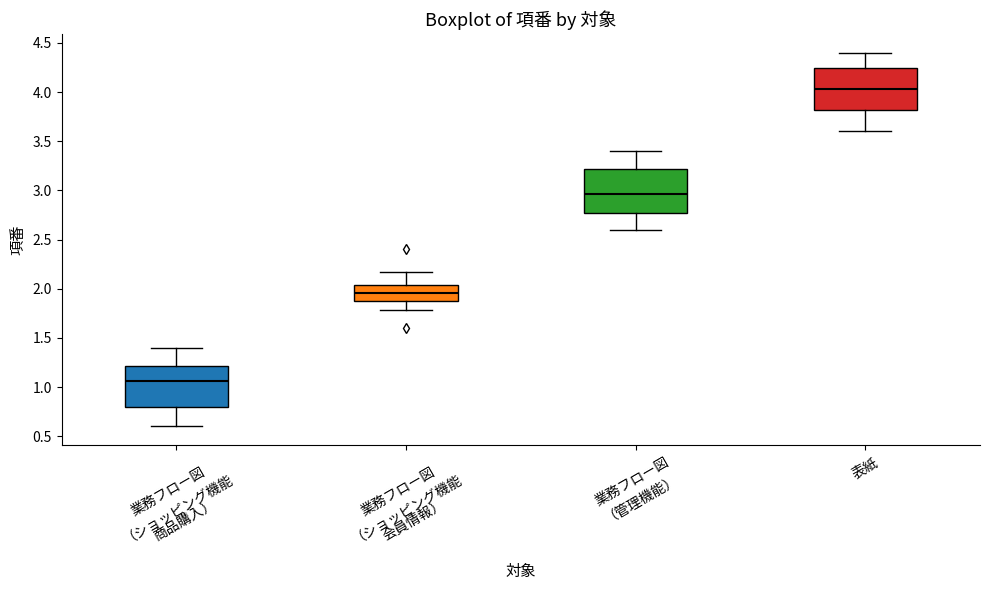

Where is the upper edge of the box for 業務フロー図 （ショッピング機能 商品購入） on the y-axis? The values are not printed on the chart, so give them approximately, as read against the axis.

1.20